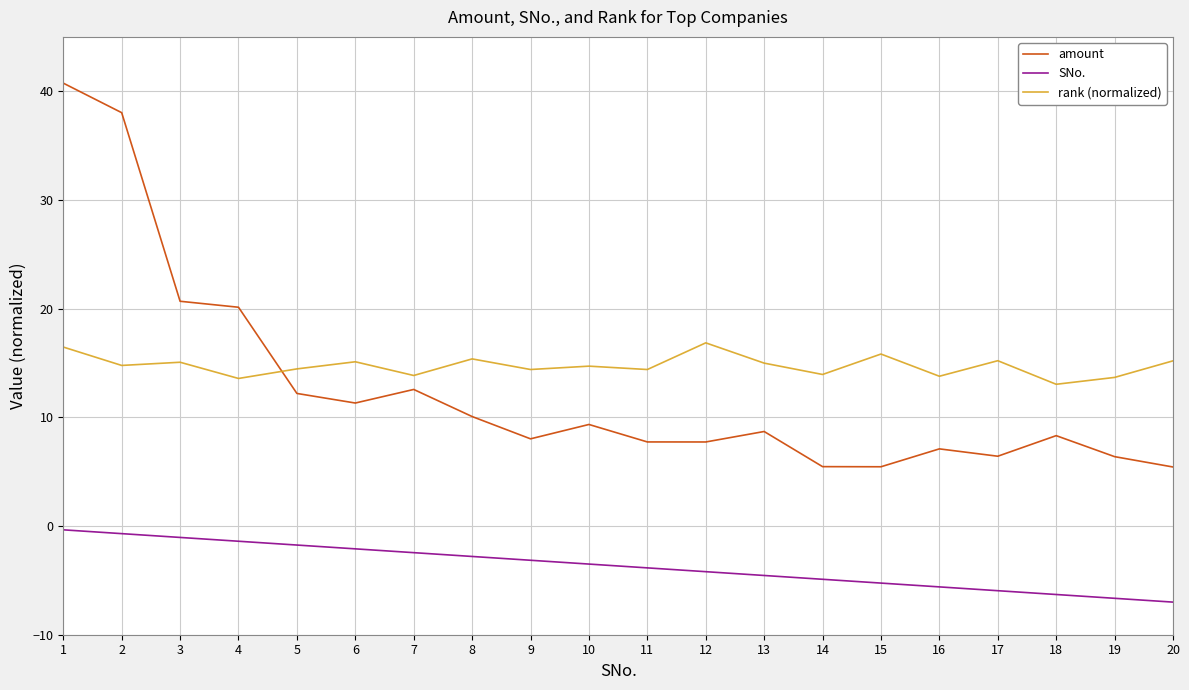

Is it true that SNo. equals -4.9 at 14?

True